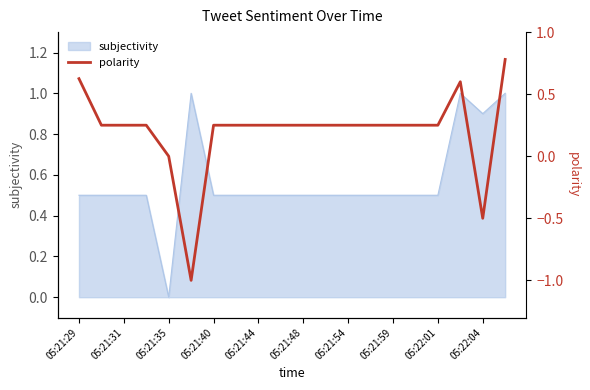

True or false: the data has more than 2 interior local peaks.

False